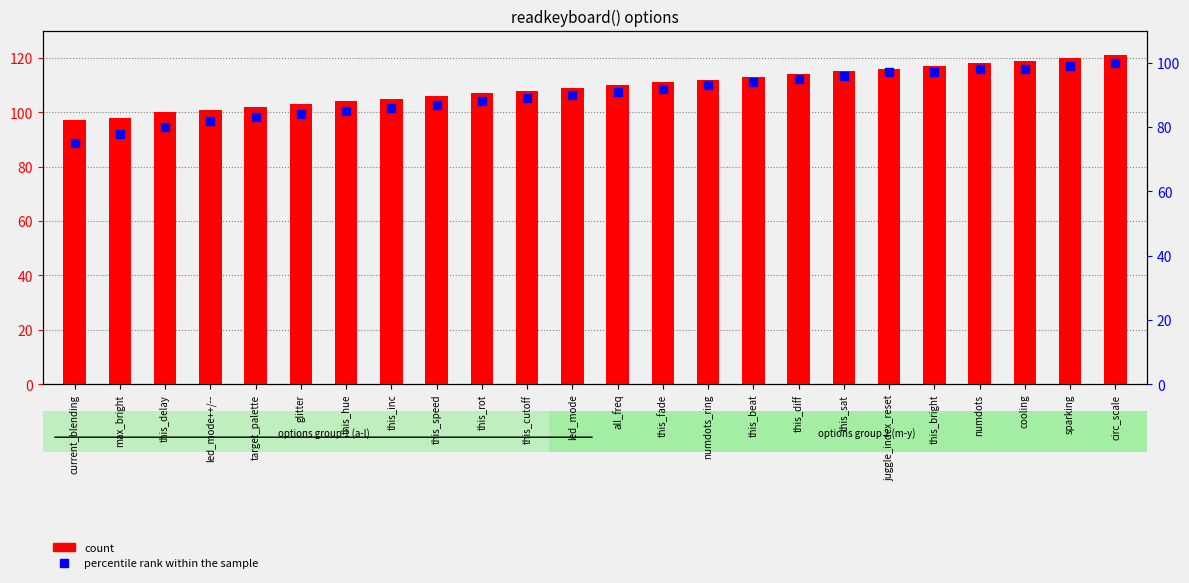

What is the total value across all series at this_rot?

195